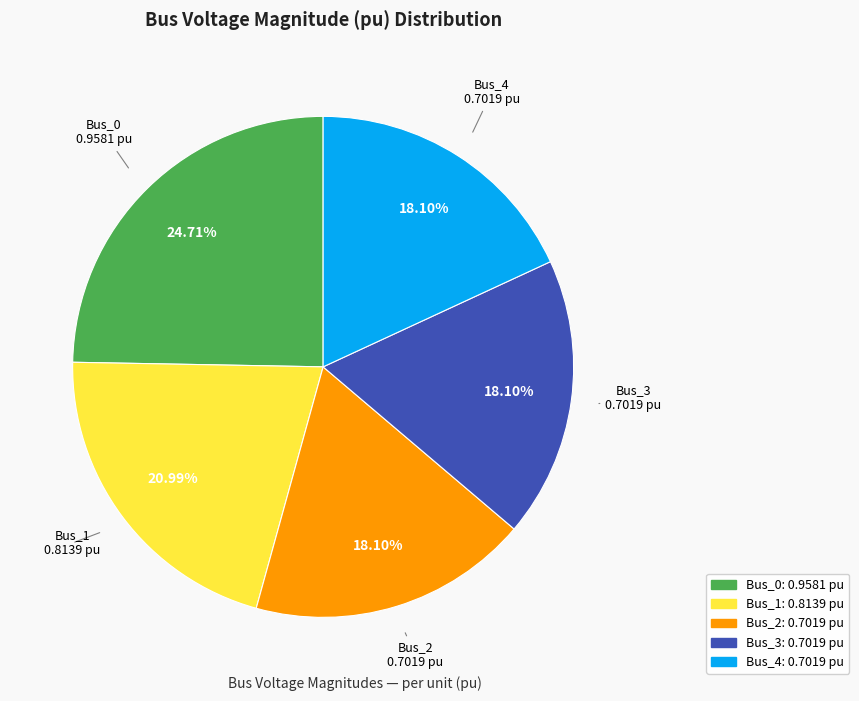

Is the sum of Bus_3 and Bus_1 greater than half?

No